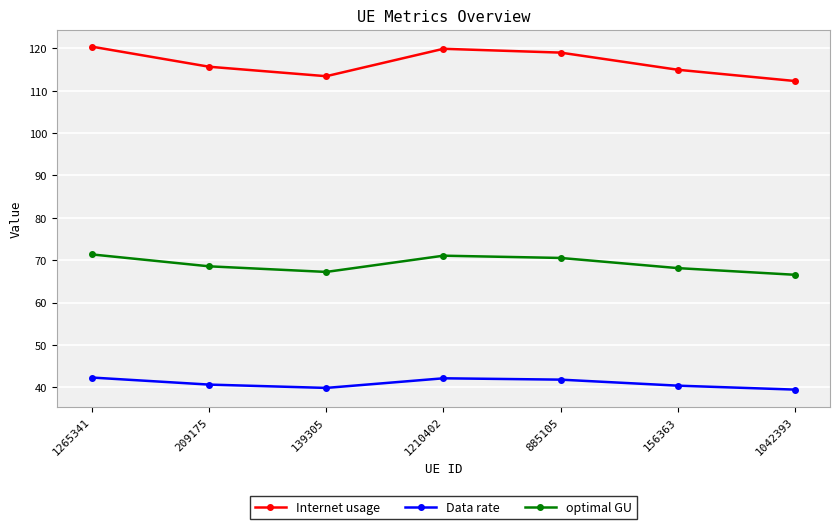

Is it true that Internet usage equals 66.4 at 139305?

False